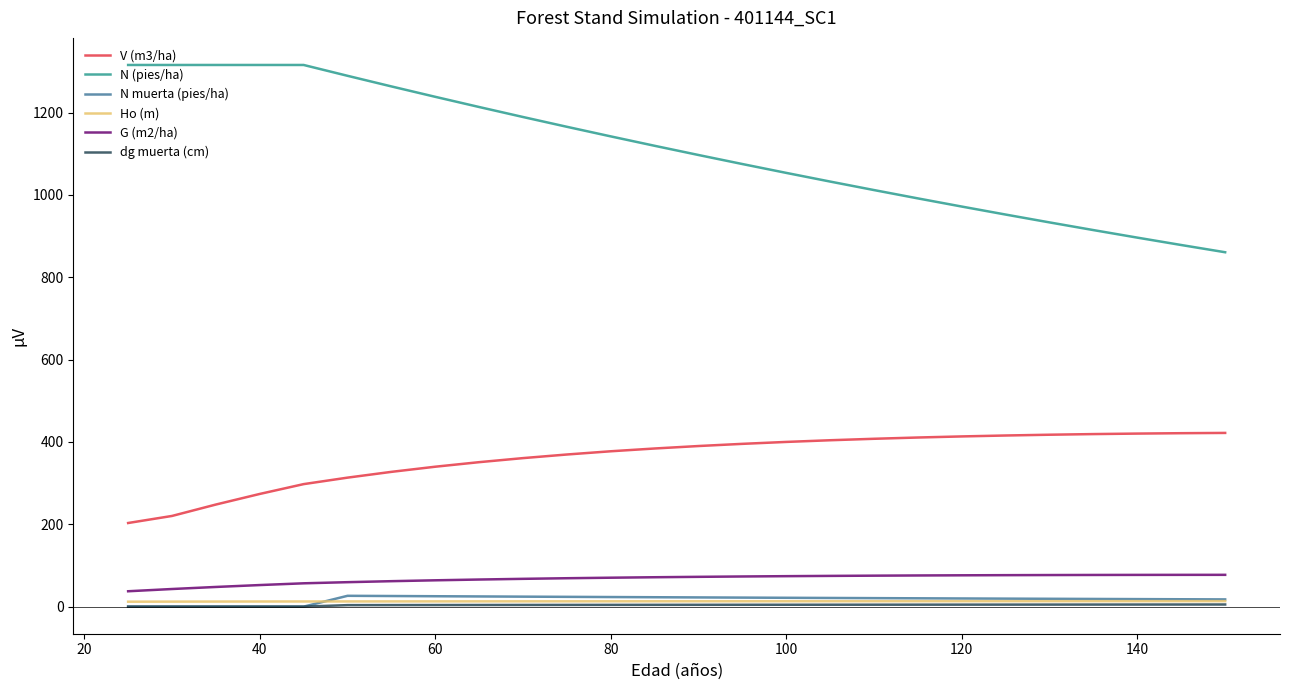

Which series has the largest total across all categories?

N (pies/ha)